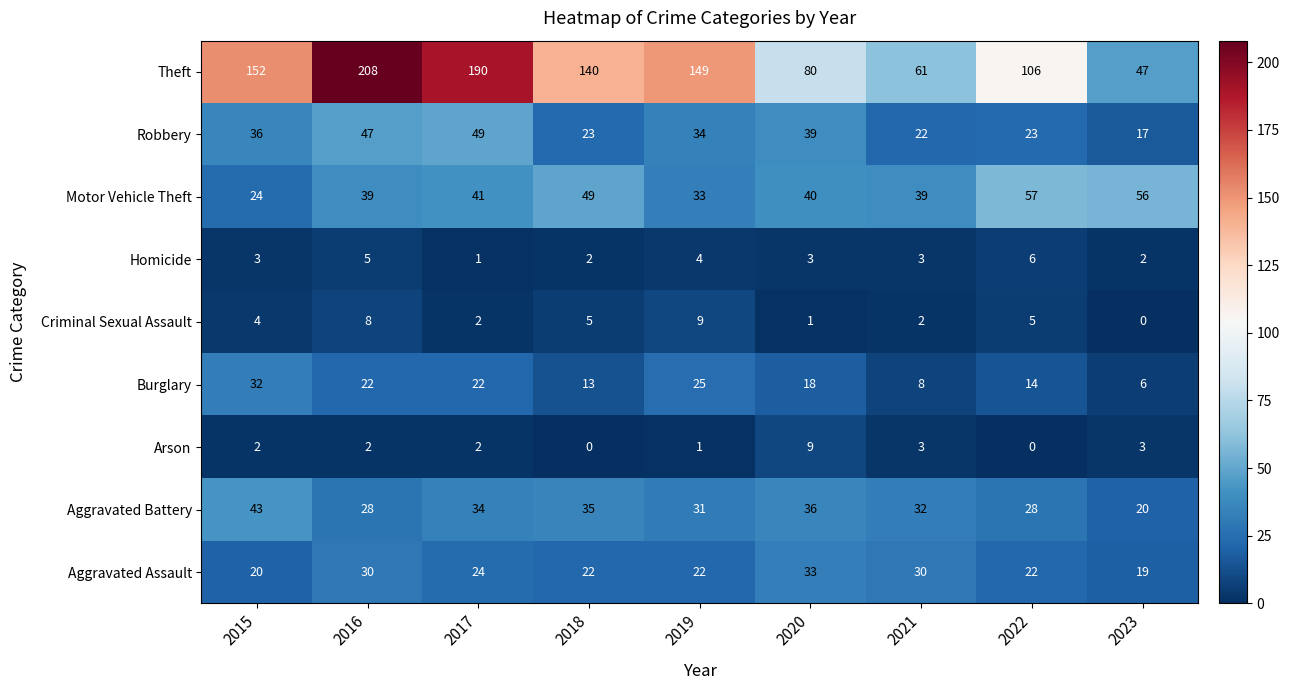

What is the average value of the Robbery series?

32